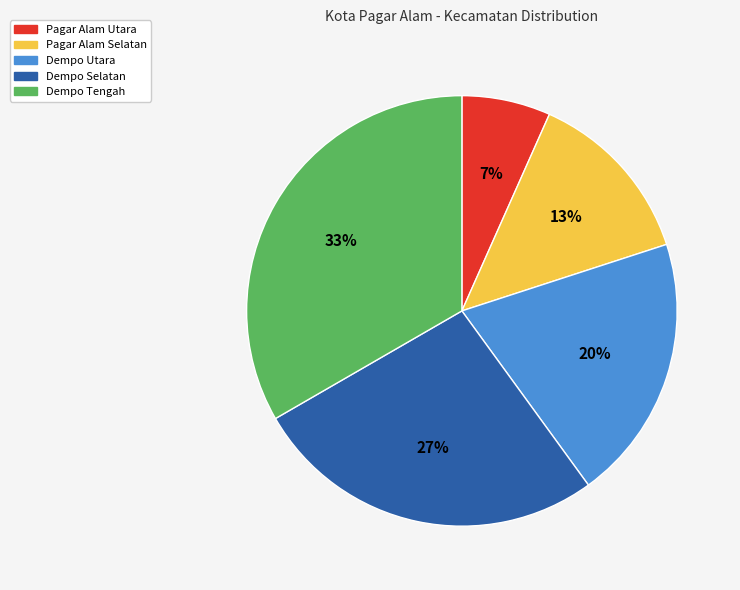

How many segments does this pie chart have?

5